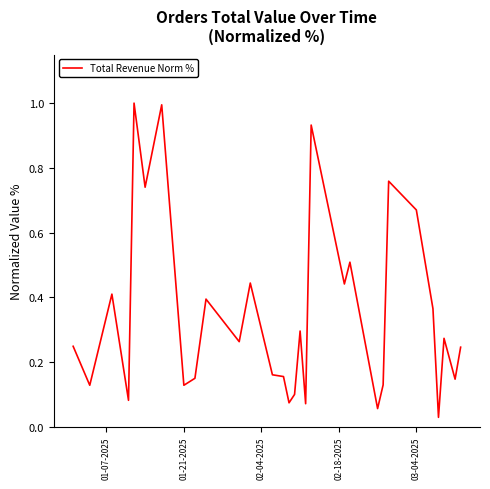

What is the greatest value displayed?

1.0